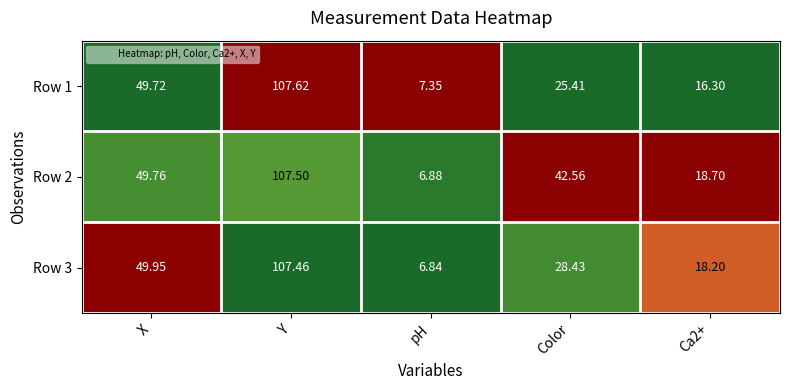

Where does the Row 2 series first go above 42?

X